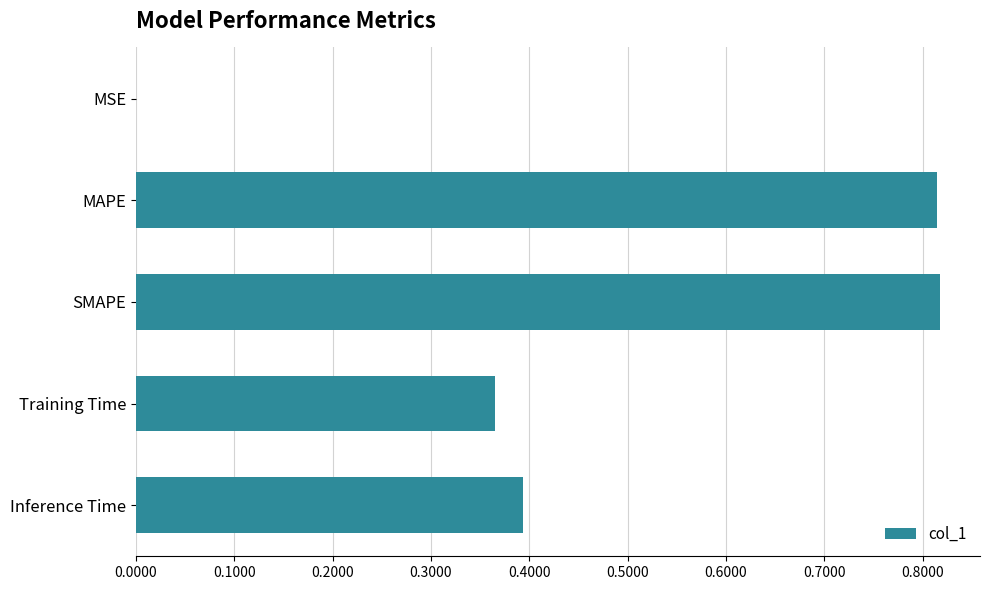

Is it true that the value at Inference Time is 0.4?

True